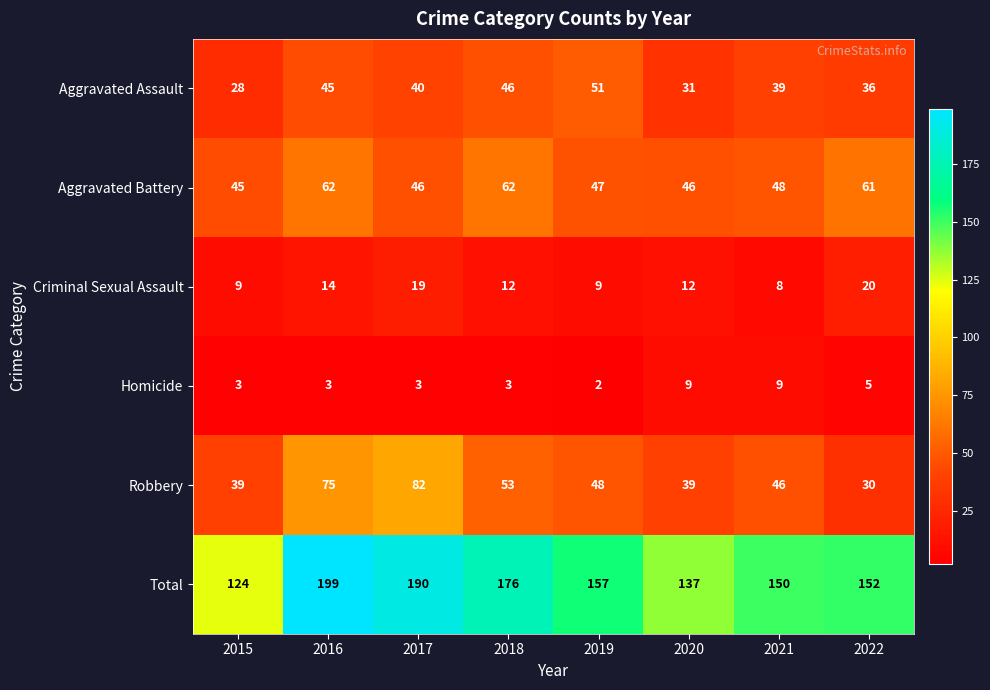

Which series has the widest spread of values?

Total